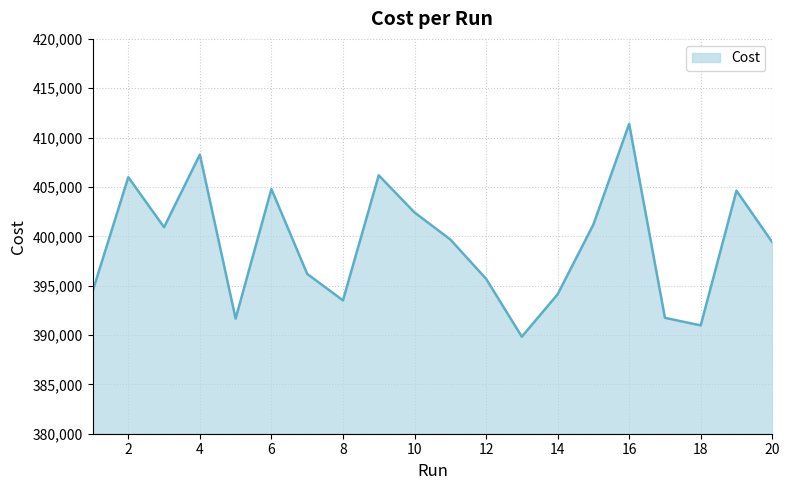

What is the greatest value displayed?

411390.0